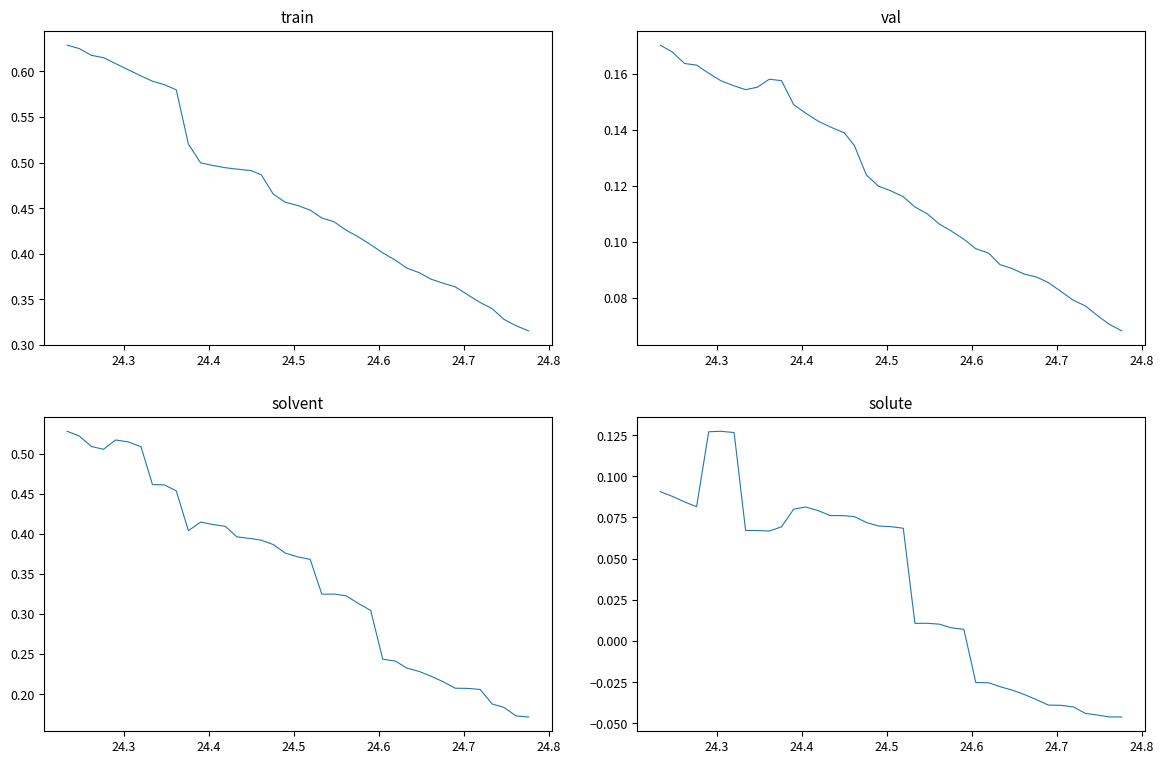

In col_4, how many points are lower than both neighbors (excluding endpoints)?

3